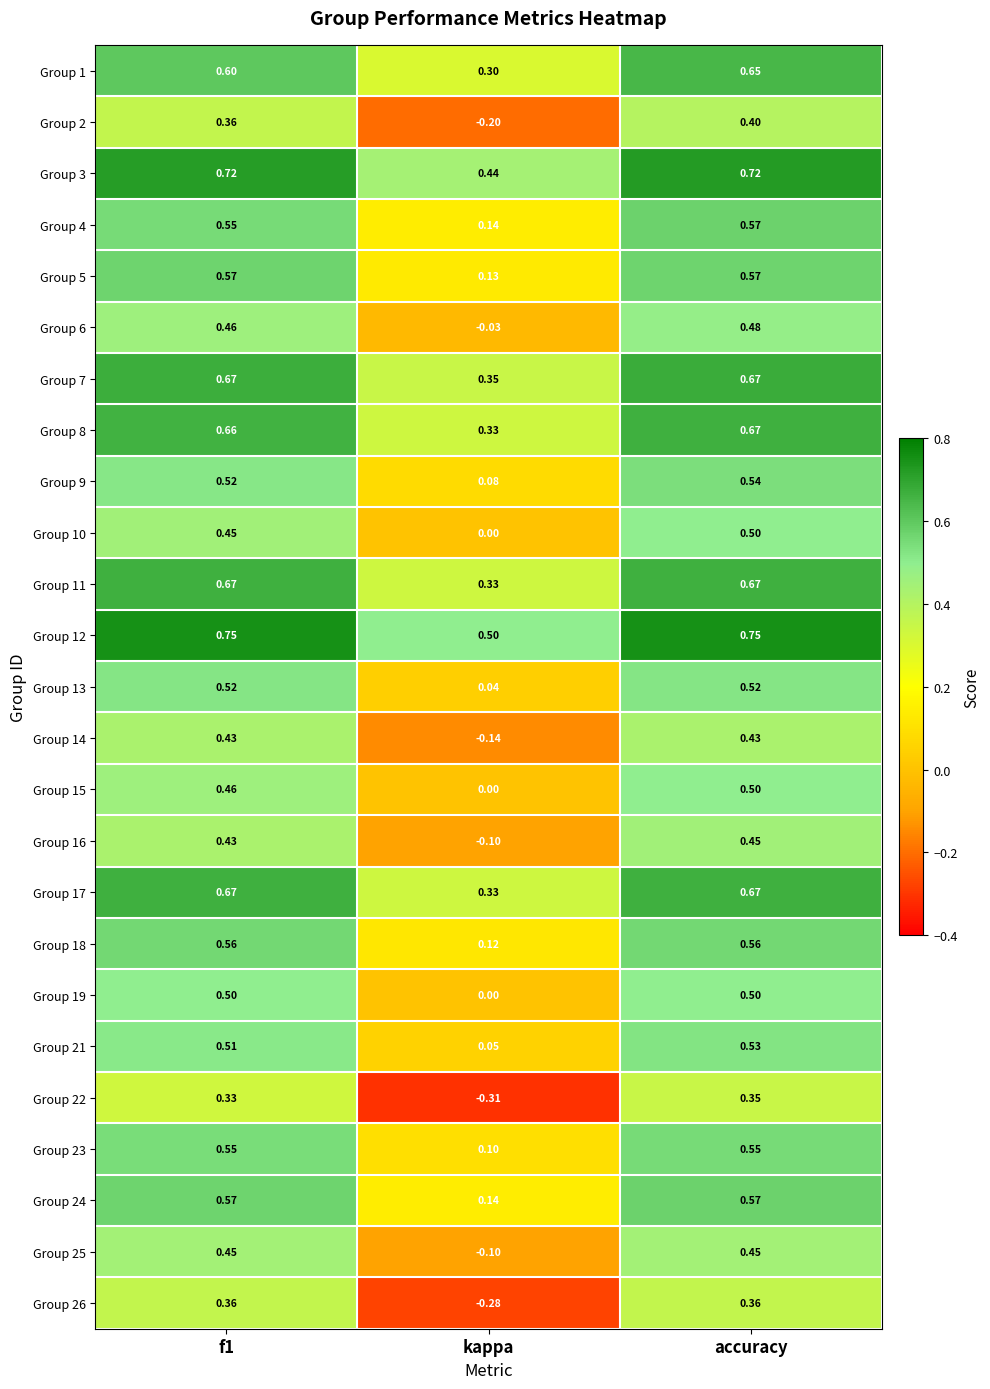

Is the value of Group 3 at accuracy greater than the value of Group 10 at f1?

Yes